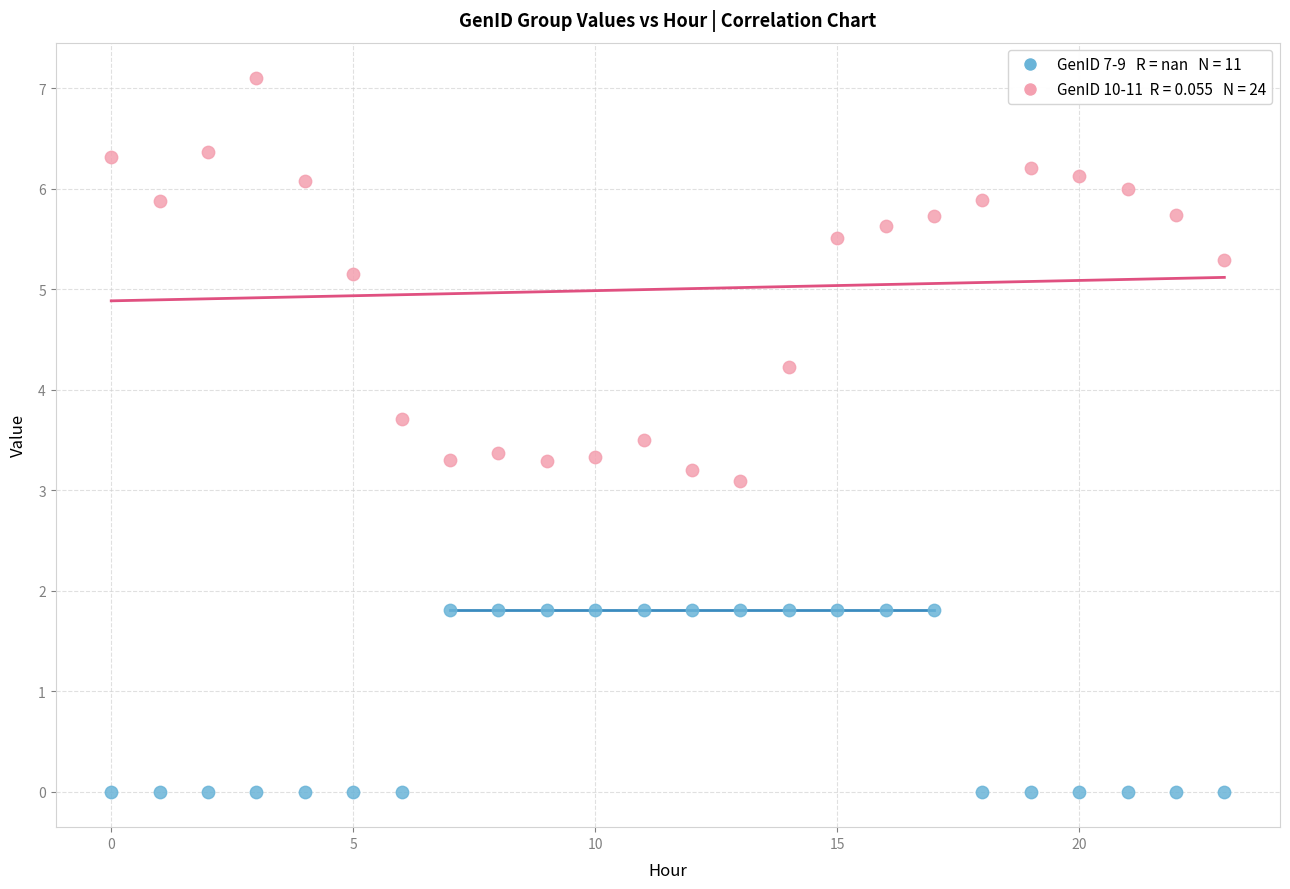

Across all series, what Y value is closest to 3?

3.1